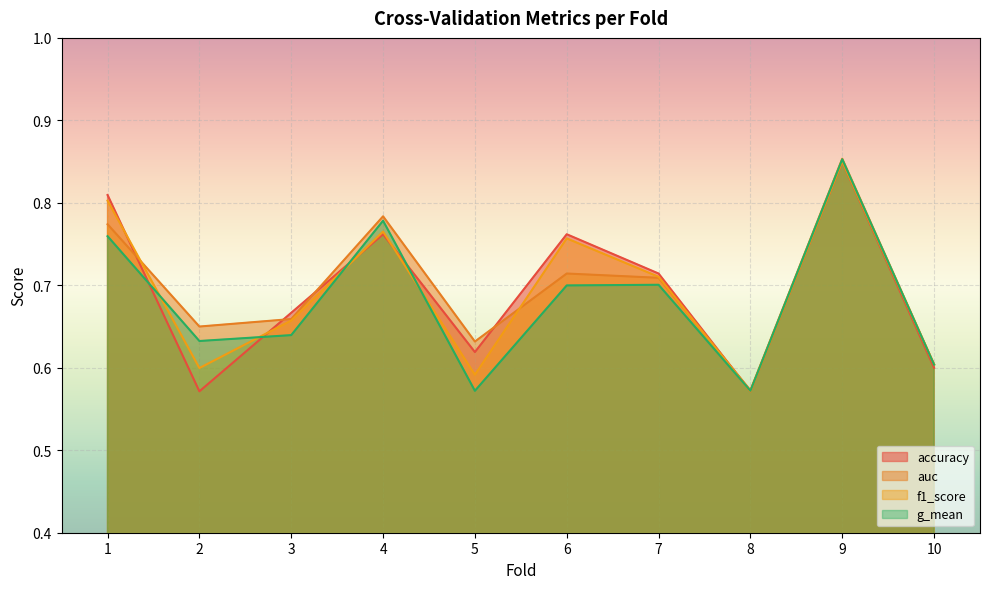

True or false: f1_score and g_mean intersect in this chart.

True